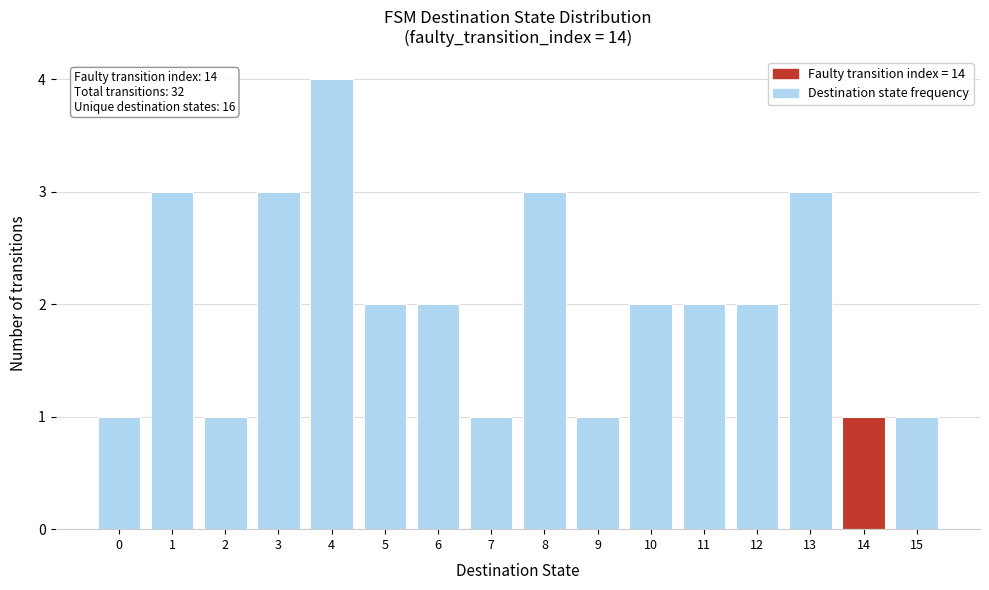

Reading right to left, what are all the values shown in this chart?

15=1	14=1	13=3	12=2	11=2	10=2	9=1	8=3	7=1	6=2	5=2	4=4	3=3	2=1	1=3	0=1